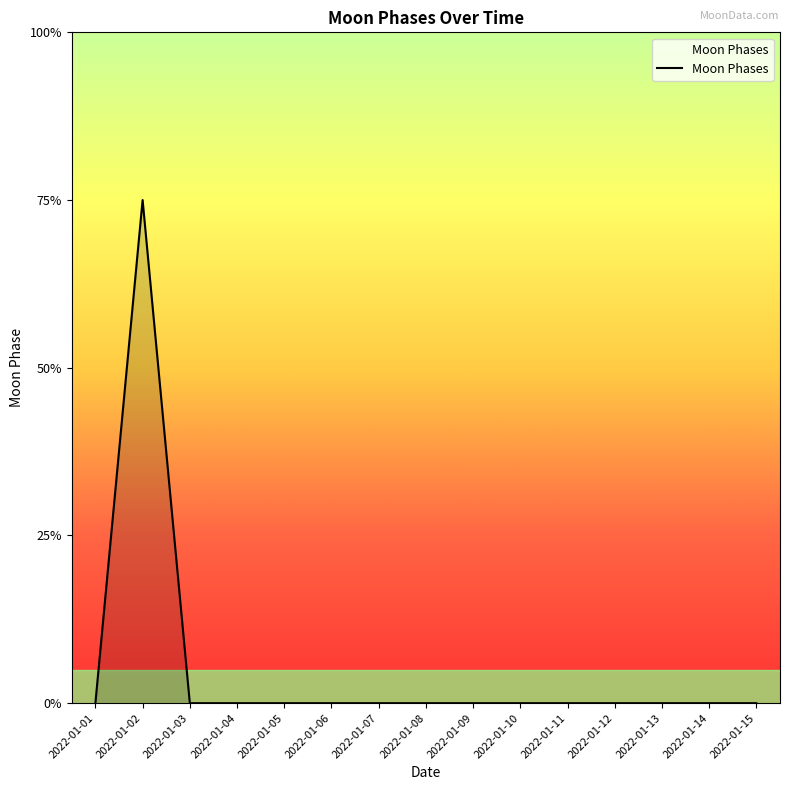

Where is the data nearest to the value 1?

2022-01-01